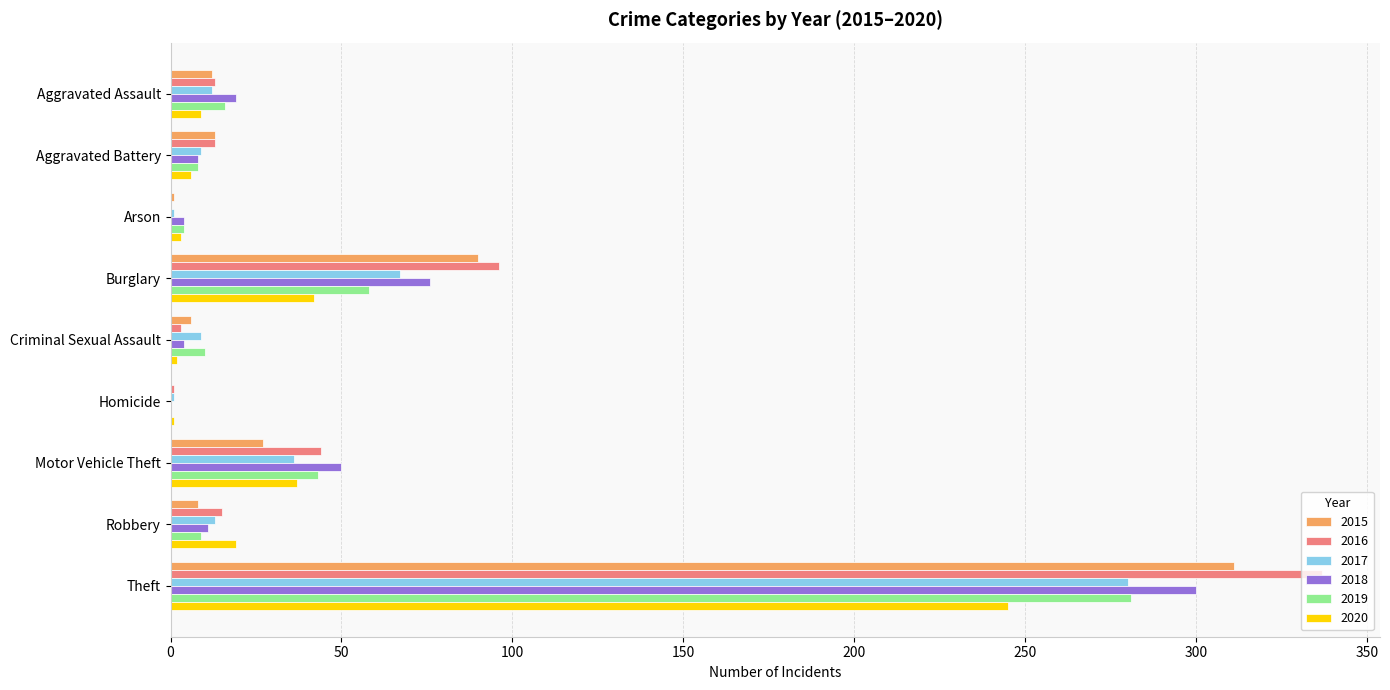

Which label corresponds to the largest value in the chart?

Theft